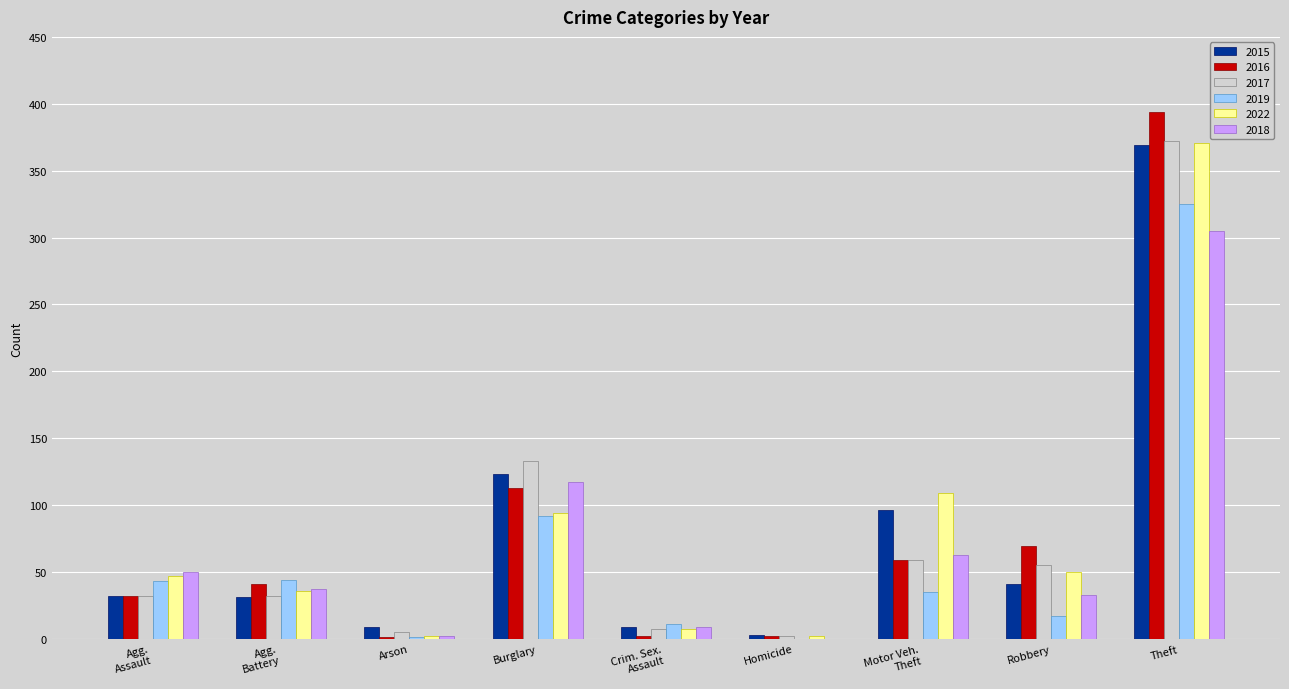

True or false: 2018 has a value of 117 at Burglary.

True